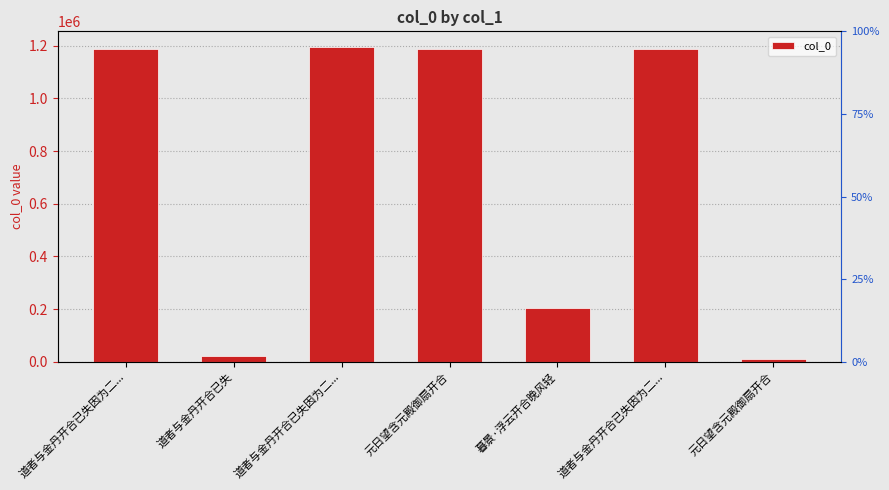

Reading left to right, list all the values displayed in this chart.

1188581	21927	1195348	1188531	202716	1188582	11618